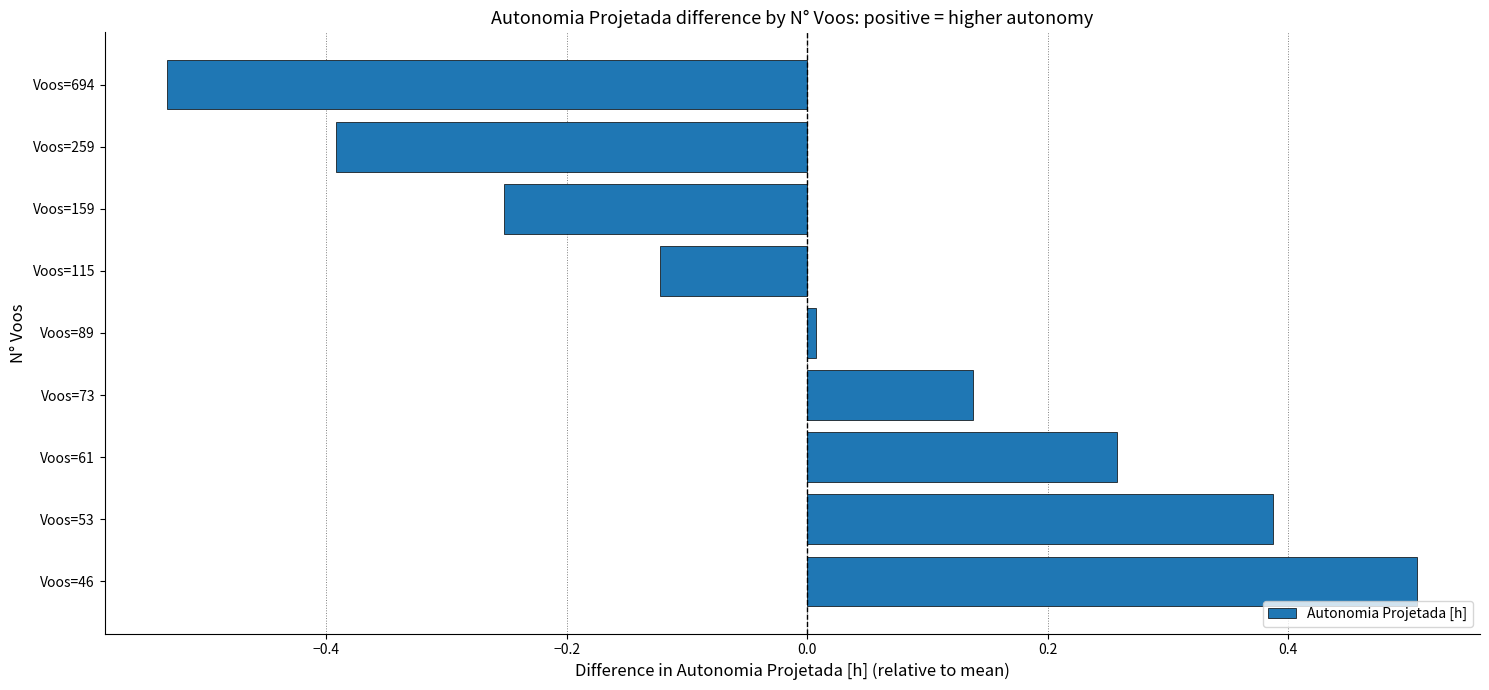

What is the value of the 2nd bar from the top?

-0.4